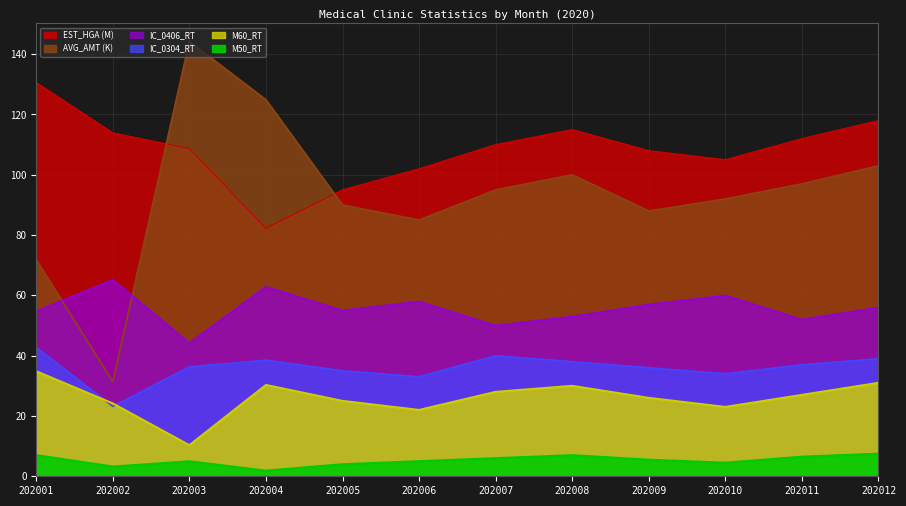

What is the difference between the highest and lowest values at 202005?

91.0